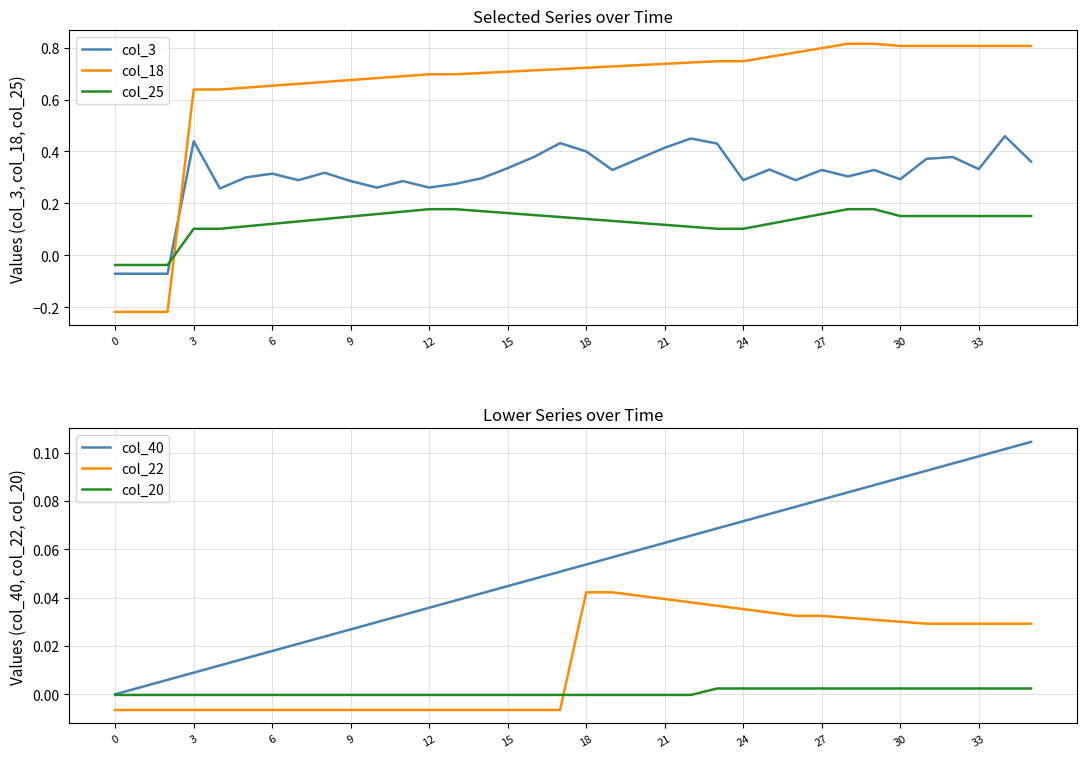

What is the average value of the col_25 series?

0.1